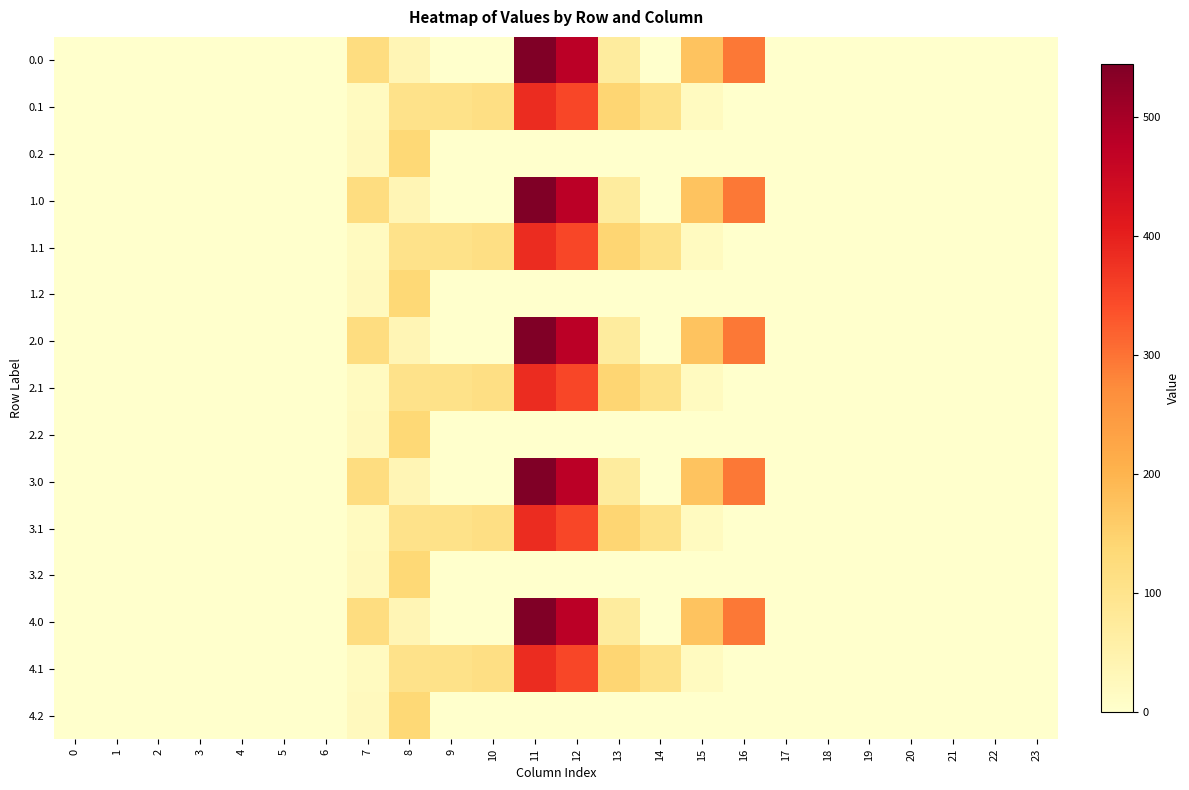

Reading right to left, what are all the values shown in this chart?

row_0: 23=0.0	22=0.0	21=0.0	20=0.0	19=0.0	18=0.0	17=0.0	16=294.5	15=172.8	14=0.3	13=70.2	12=477.2	11=544.3	10=0.0	9=0.0	8=35.0	7=120.6	6=0.0	5=0.0	4=0.0	3=0.0	2=0.0	1=0.0	0=0.0
row_1: 23=0.0	22=0.0	21=0.0	20=0.0	19=0.0	18=0.0	17=0.0	16=0.0	15=17.3	14=105.5	13=141.2	12=350.8	11=384.7	10=114.0	9=104.8	8=102.3	7=17.7	6=0.0	5=0.0	4=0.0	3=0.0	2=0.0	1=0.0	0=0.0
row_2: 23=0.0	22=0.0	21=0.0	20=0.0	19=0.0	18=0.0	17=0.0	16=0.0	15=0.0	14=0.0	13=0.0	12=0.0	11=0.0	10=0.0	9=0.0	8=134.2	7=22.3	6=0.0	5=0.0	4=0.0	3=0.0	2=0.0	1=0.0	0=0.0
row_3: 23=0.0	22=0.0	21=0.0	20=0.0	19=0.0	18=0.0	17=0.0	16=294.5	15=172.8	14=0.3	13=70.2	12=477.2	11=544.3	10=0.0	9=0.0	8=35.0	7=120.6	6=0.0	5=0.0	4=0.0	3=0.0	2=0.0	1=0.0	0=0.0
row_4: 23=0.0	22=0.0	21=0.0	20=0.0	19=0.0	18=0.0	17=0.0	16=0.0	15=17.3	14=105.5	13=141.2	12=350.8	11=384.7	10=114.0	9=104.8	8=102.3	7=17.7	6=0.0	5=0.0	4=0.0	3=0.0	2=0.0	1=0.0	0=0.0
row_5: 23=0.0	22=0.0	21=0.0	20=0.0	19=0.0	18=0.0	17=0.0	16=0.0	15=0.0	14=0.0	13=0.0	12=0.0	11=0.0	10=0.0	9=0.0	8=134.2	7=22.3	6=0.0	5=0.0	4=0.0	3=0.0	2=0.0	1=0.0	0=0.0
row_6: 23=0.0	22=0.0	21=0.0	20=0.0	19=0.0	18=0.0	17=0.0	16=294.5	15=172.8	14=0.3	13=70.2	12=477.2	11=544.3	10=0.0	9=0.0	8=35.0	7=120.6	6=0.0	5=0.0	4=0.0	3=0.0	2=0.0	1=0.0	0=0.0
row_7: 23=0.0	22=0.0	21=0.0	20=0.0	19=0.0	18=0.0	17=0.0	16=0.0	15=17.3	14=105.5	13=141.2	12=350.8	11=384.7	10=114.0	9=104.8	8=102.3	7=17.7	6=0.0	5=0.0	4=0.0	3=0.0	2=0.0	1=0.0	0=0.0
row_8: 23=0.0	22=0.0	21=0.0	20=0.0	19=0.0	18=0.0	17=0.0	16=0.0	15=0.0	14=0.0	13=0.0	12=0.0	11=0.0	10=0.0	9=0.0	8=134.2	7=22.3	6=0.0	5=0.0	4=0.0	3=0.0	2=0.0	1=0.0	0=0.0
row_9: 23=0.0	22=0.0	21=0.0	20=0.0	19=0.0	18=0.0	17=0.0	16=294.5	15=172.8	14=0.3	13=70.2	12=477.2	11=544.3	10=0.0	9=0.0	8=35.0	7=120.6	6=0.0	5=0.0	4=0.0	3=0.0	2=0.0	1=0.0	0=0.0
row_10: 23=0.0	22=0.0	21=0.0	20=0.0	19=0.0	18=0.0	17=0.0	16=0.0	15=17.3	14=105.5	13=141.2	12=350.8	11=384.7	10=114.0	9=104.8	8=102.3	7=17.7	6=0.0	5=0.0	4=0.0	3=0.0	2=0.0	1=0.0	0=0.0
row_11: 23=0.0	22=0.0	21=0.0	20=0.0	19=0.0	18=0.0	17=0.0	16=0.0	15=0.0	14=0.0	13=0.0	12=0.0	11=0.0	10=0.0	9=0.0	8=134.2	7=22.3	6=0.0	5=0.0	4=0.0	3=0.0	2=0.0	1=0.0	0=0.0
row_12: 23=0.0	22=0.0	21=0.0	20=0.0	19=0.0	18=0.0	17=0.0	16=294.5	15=172.8	14=0.3	13=70.2	12=477.2	11=544.3	10=0.0	9=0.0	8=35.0	7=120.6	6=0.0	5=0.0	4=0.0	3=0.0	2=0.0	1=0.0	0=0.0
row_13: 23=0.0	22=0.0	21=0.0	20=0.0	19=0.0	18=0.0	17=0.0	16=0.0	15=17.3	14=105.5	13=141.2	12=350.8	11=384.7	10=114.0	9=104.8	8=102.3	7=17.7	6=0.0	5=0.0	4=0.0	3=0.0	2=0.0	1=0.0	0=0.0
row_14: 23=0.0	22=0.0	21=0.0	20=0.0	19=0.0	18=0.0	17=0.0	16=0.0	15=0.0	14=0.0	13=0.0	12=0.0	11=0.0	10=0.0	9=0.0	8=134.2	7=22.3	6=0.0	5=0.0	4=0.0	3=0.0	2=0.0	1=0.0	0=0.0